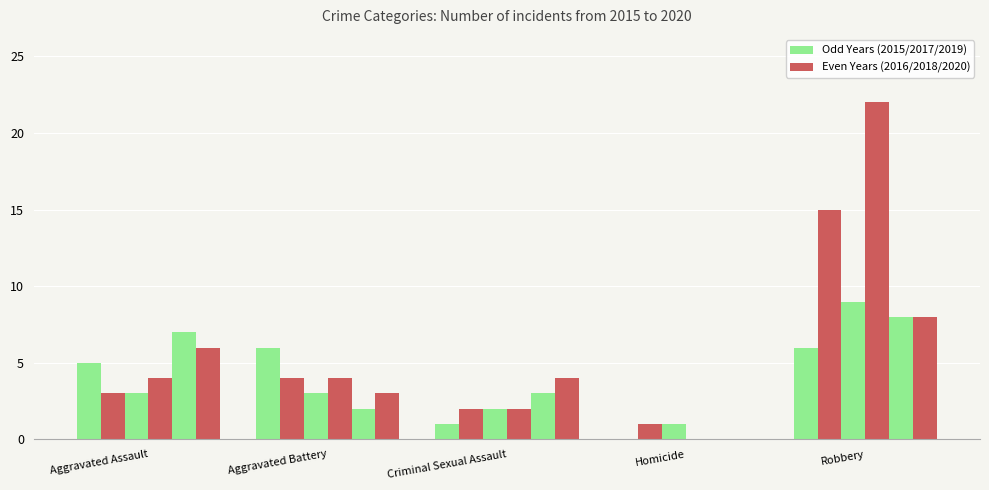

Count the number of categories in the chart.

5